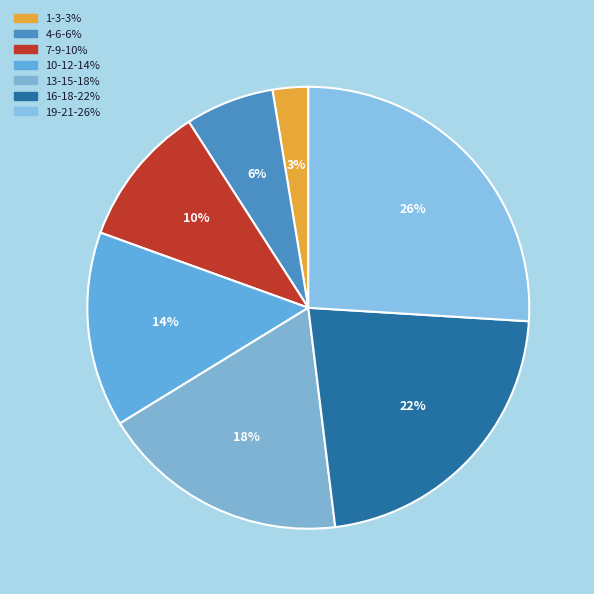

Does 19-21 represent more than half of the total?

No